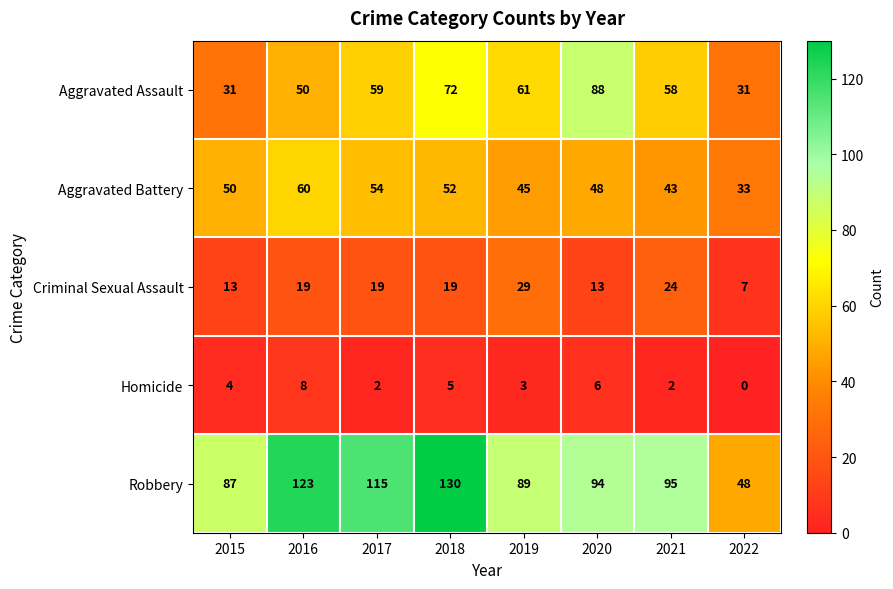

Count the number of categories in the chart.

8